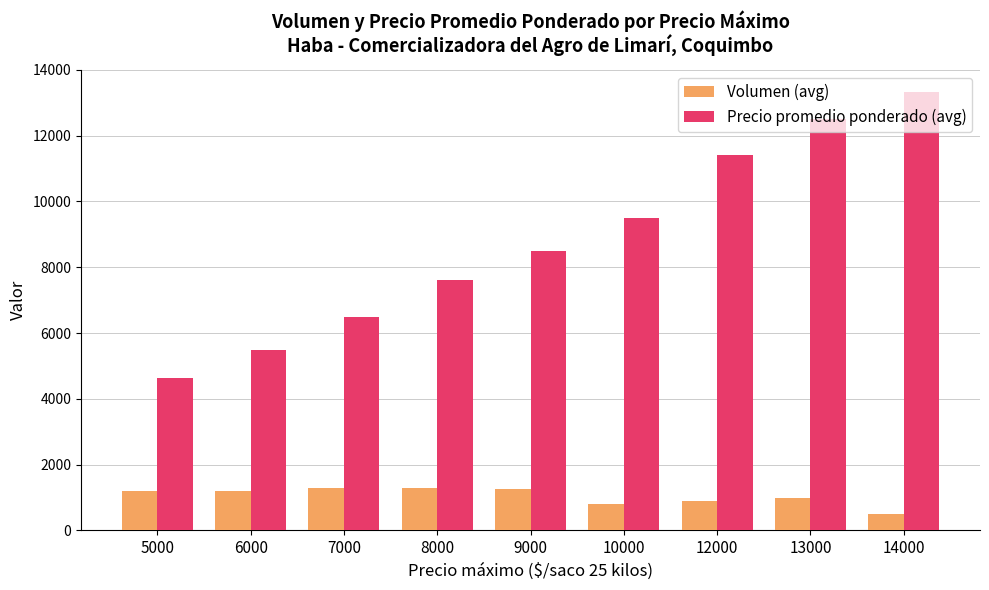

What is the value of the Precio promedio ponderado (avg) bar at the 7th from the left?

11416.7